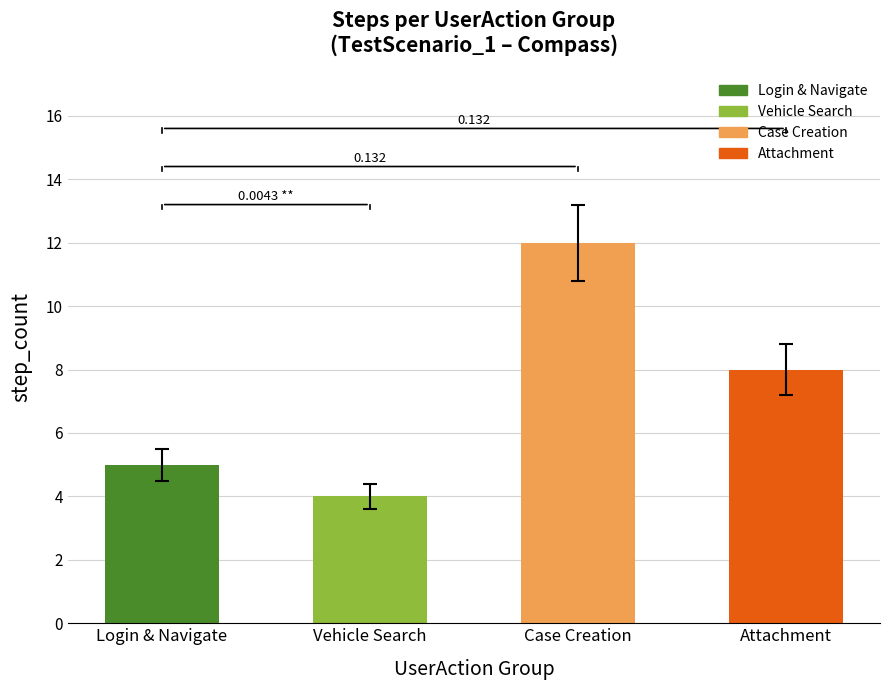

Reading left to right, transcribe all the data shown in this chart.

5	4	12	8